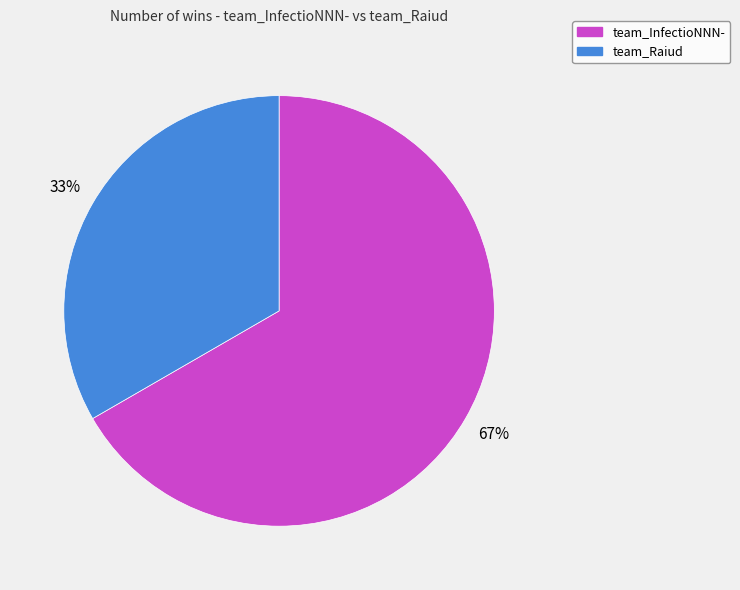

Which category has the smallest portion of the pie?

team_Raiud